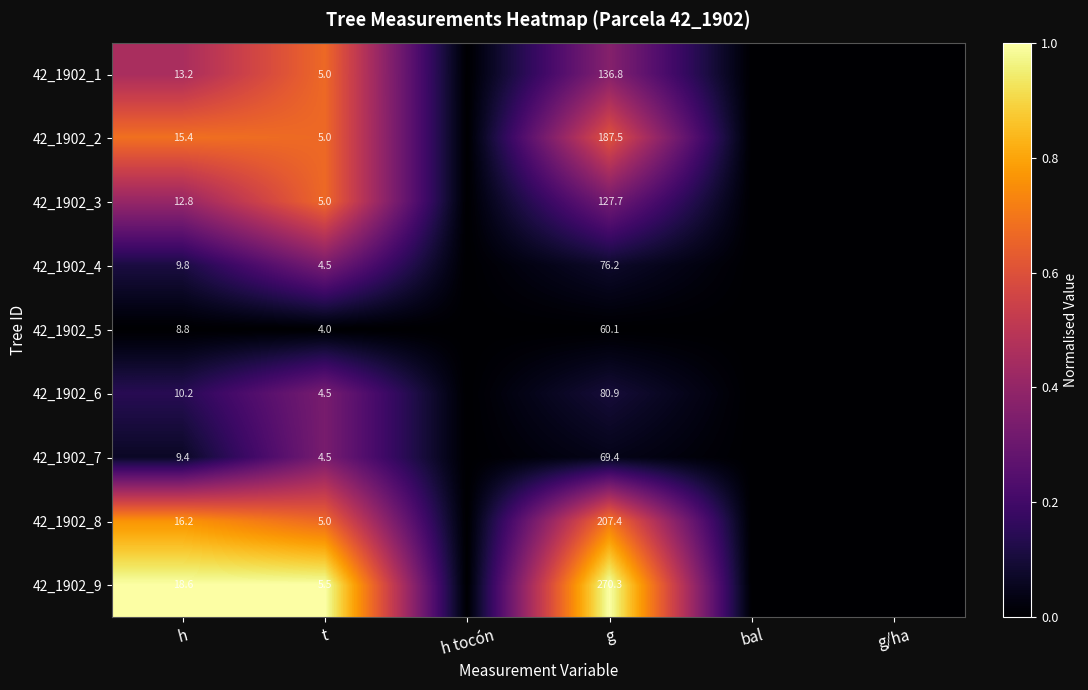

What is the total value across all series at g?

1216.3